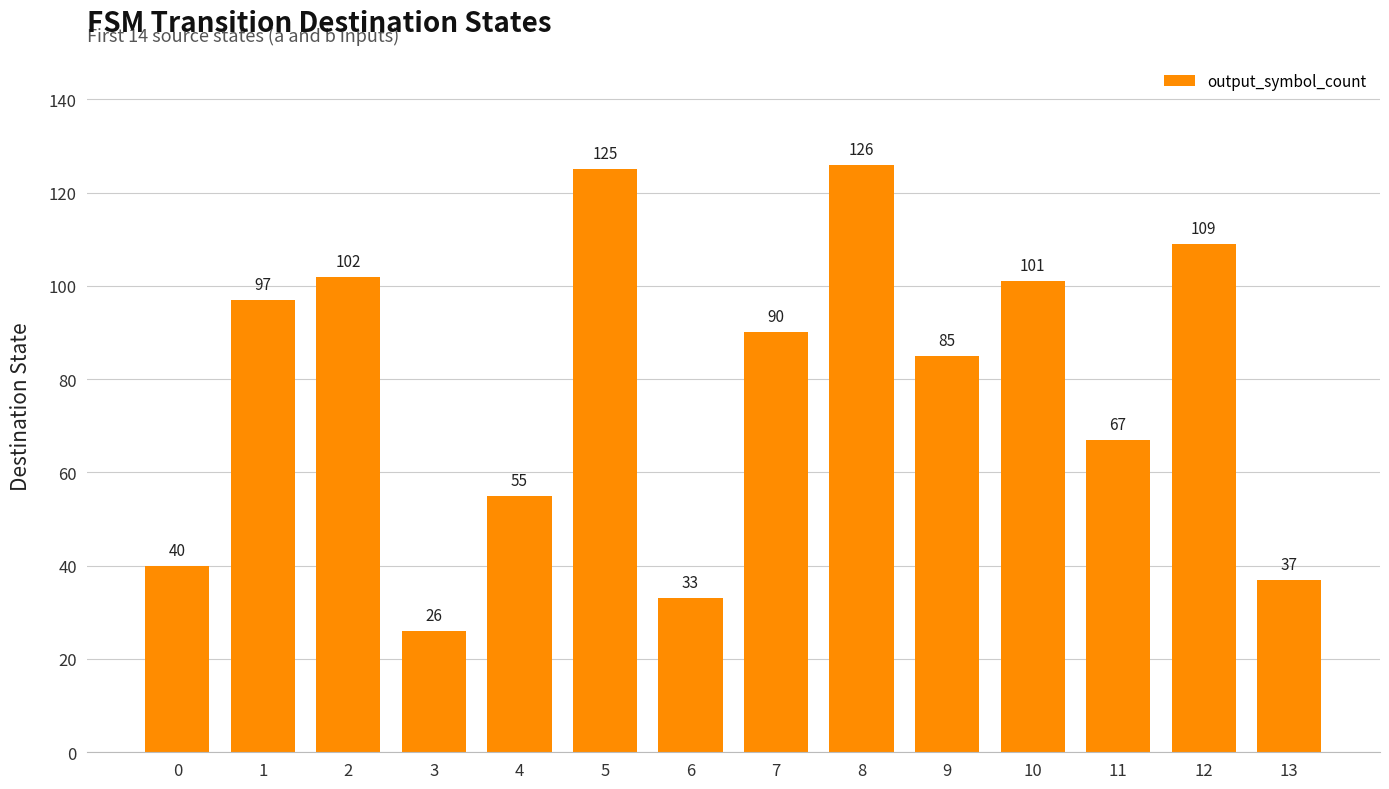

What is the average value?

78